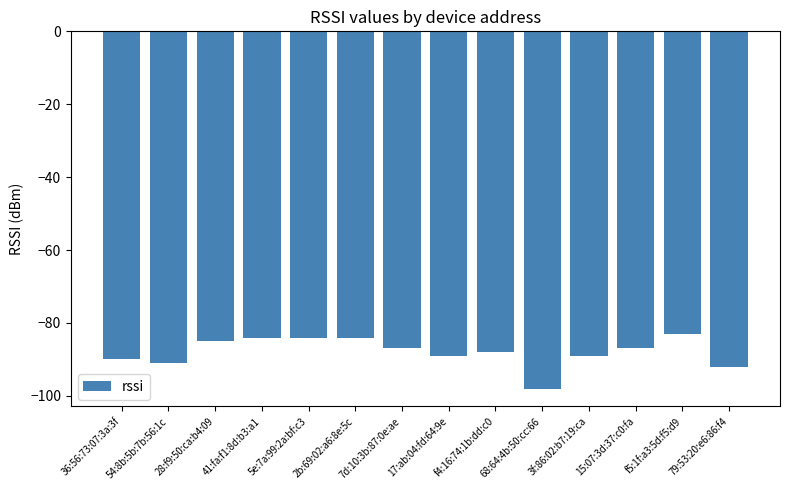

Where does the data first go above -87?

28:f9:50:ca:b4:09